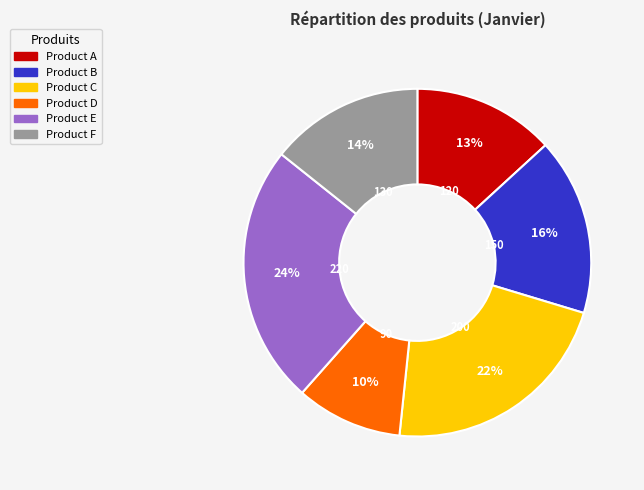

The Product B slice represents 16% of the pie. True or false?

True